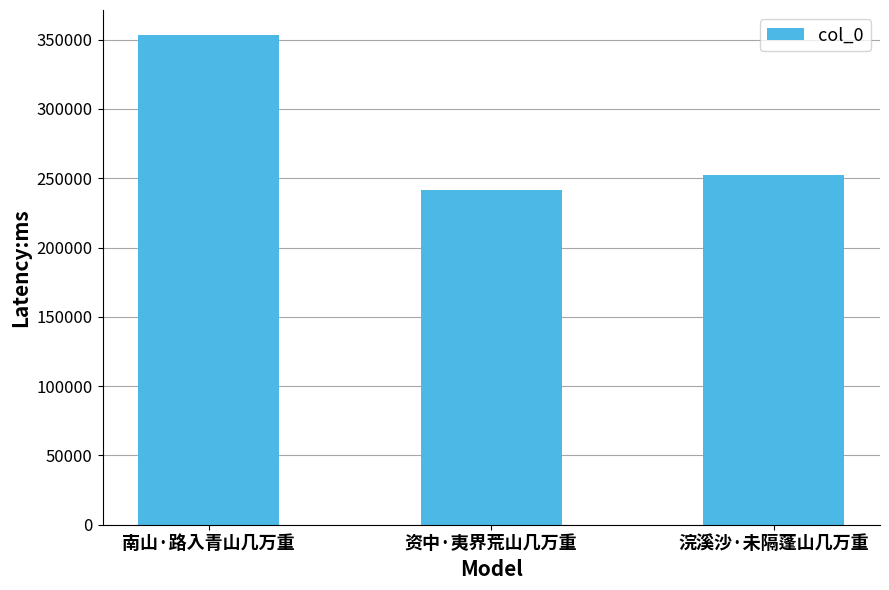

Does the chart contain any negative values?

No